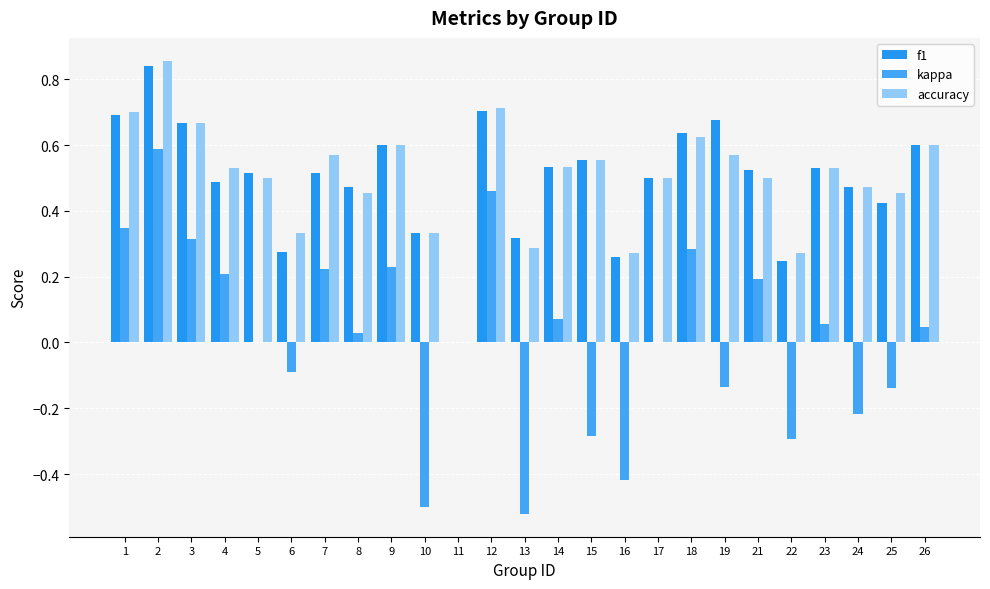

Count the number of data series in this chart.

3